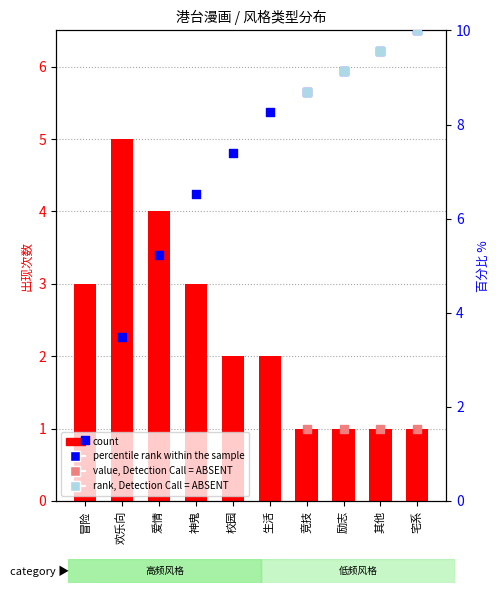

Which has a higher value, 其他 or 宅系?

其他